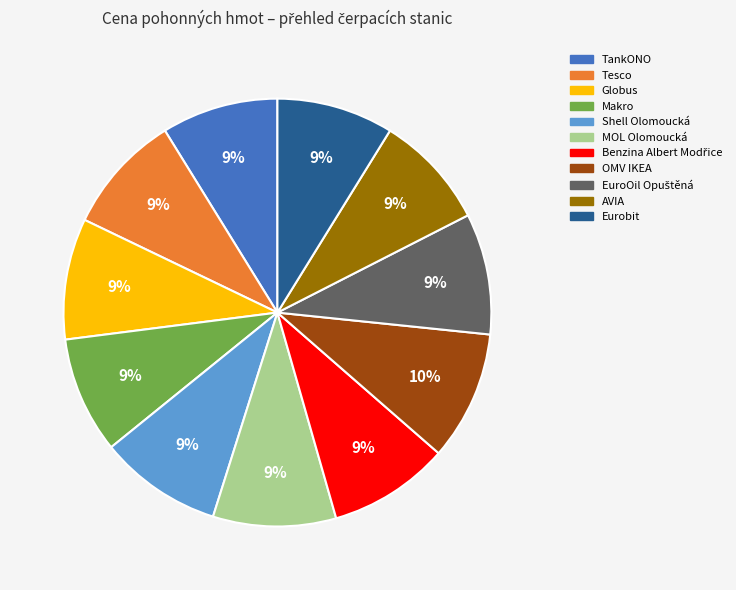

Do AVIA and Tesco together represent more than half of the pie?

No